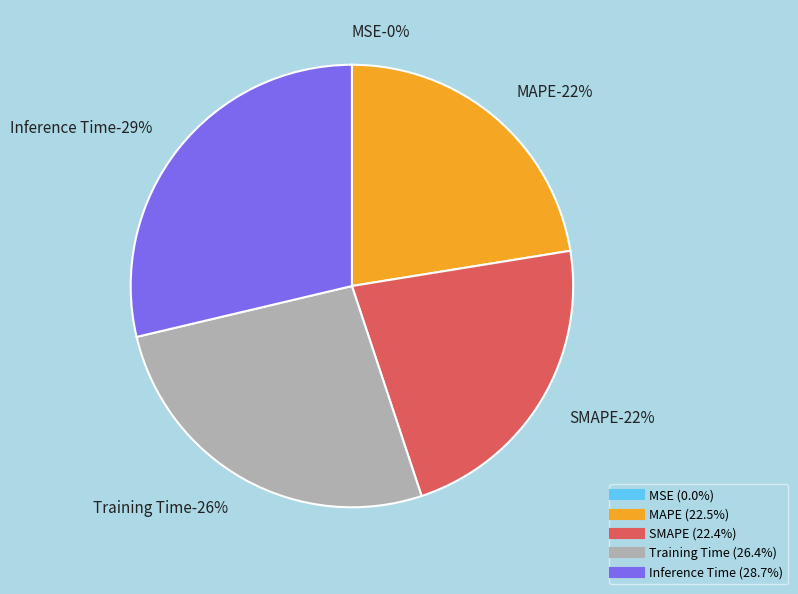

To the nearest percent, what percentage of the pie is Training Time?

26%